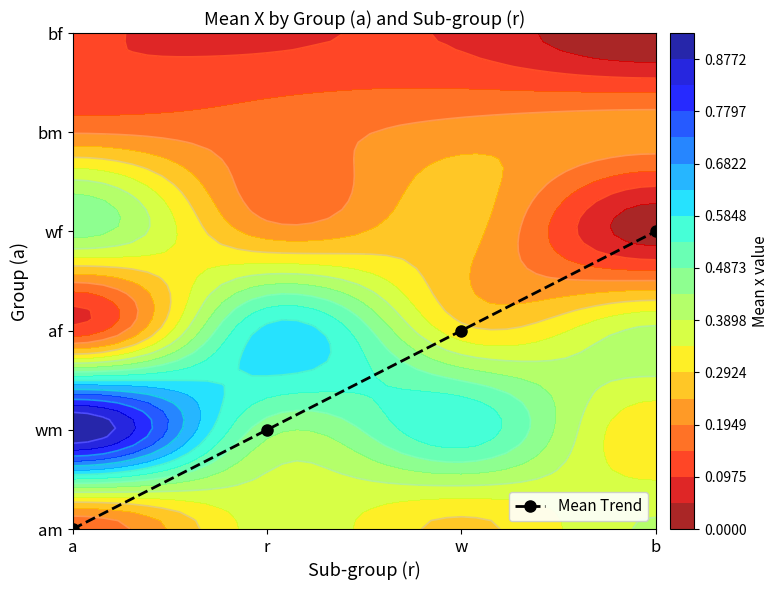

True or false: the data shows -1 at a.

False